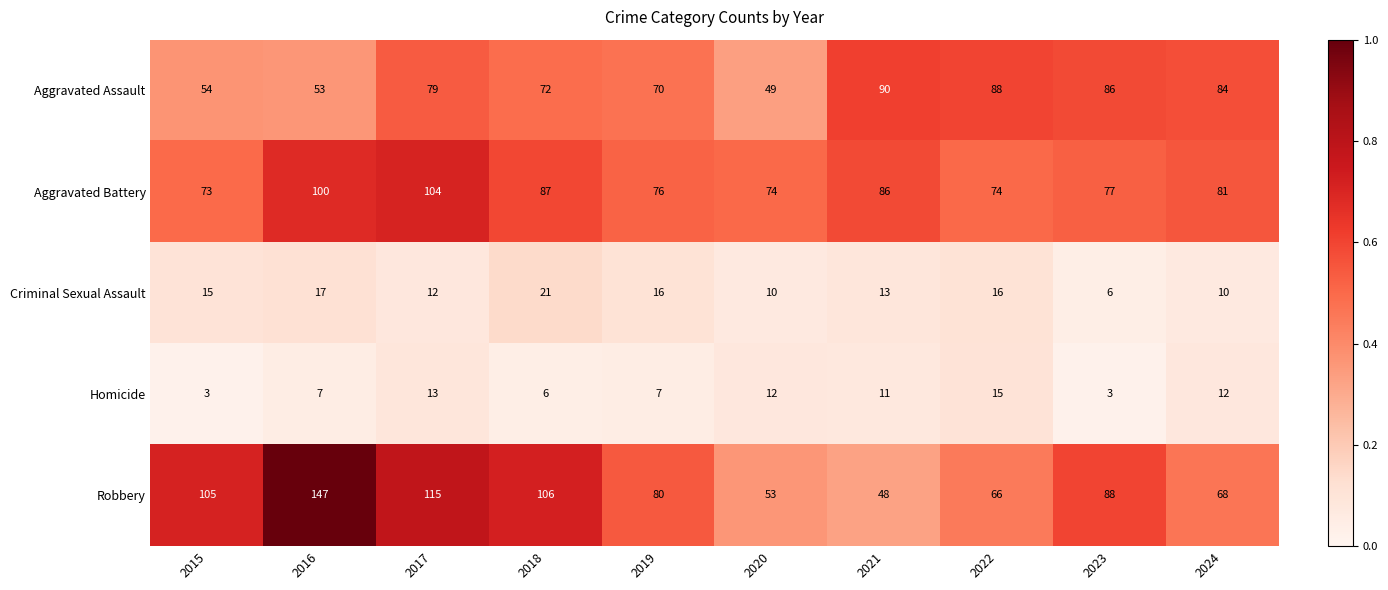

At which category does the chart reach its peak across all series?

2016